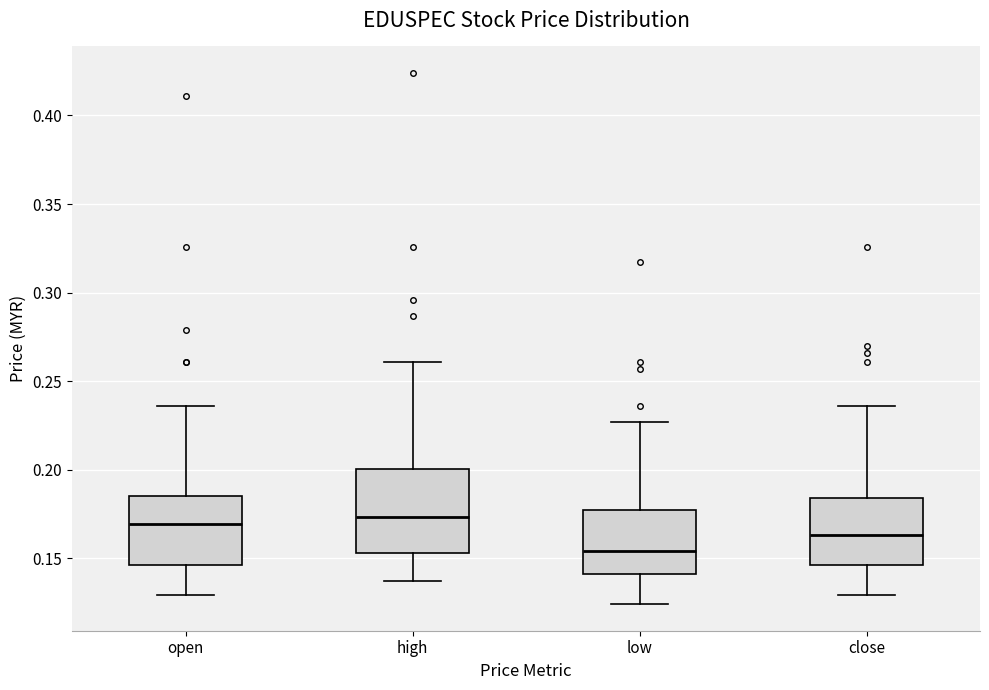

Reading left to right, transcribe this box plot: for each box, give where its median line is, the range the box spans, and where its two whiskers end, as read against the y-axis. The values are not printed on the chart, so give them approximately, as read against the axis.

open: median 0.170, box 0.145 to 0.185, whiskers 0.130 to 0.235
high: median 0.175, box 0.155 to 0.200, whiskers 0.135 to 0.260
low: median 0.155, box 0.140 to 0.175, whiskers 0.125 to 0.225
close: median 0.165, box 0.145 to 0.185, whiskers 0.130 to 0.235